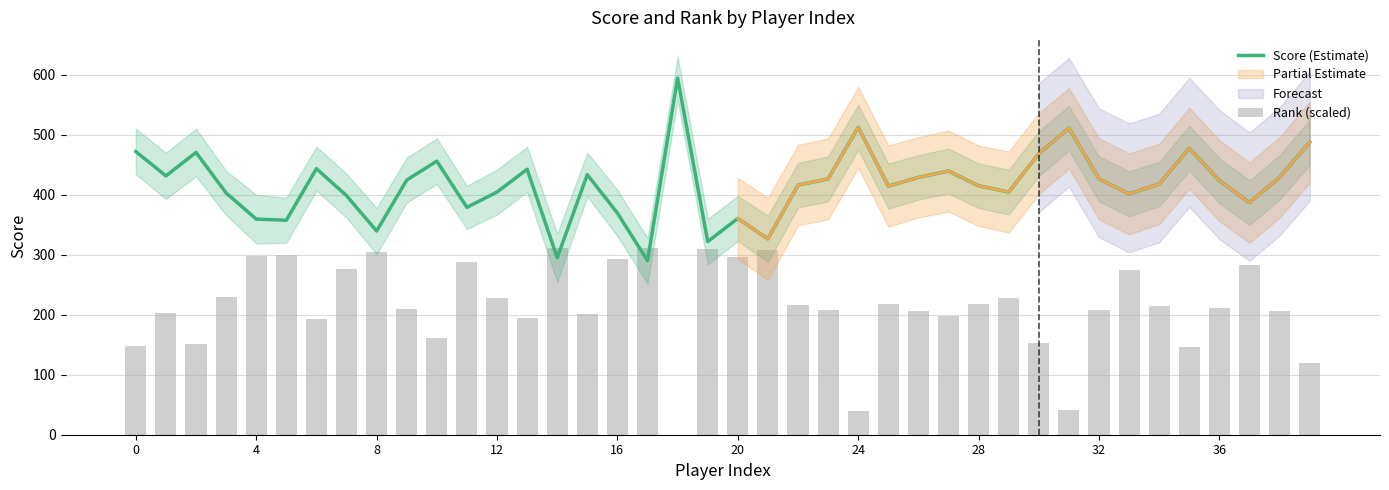

What is the maximum value for Score (Estimate)?

594.5